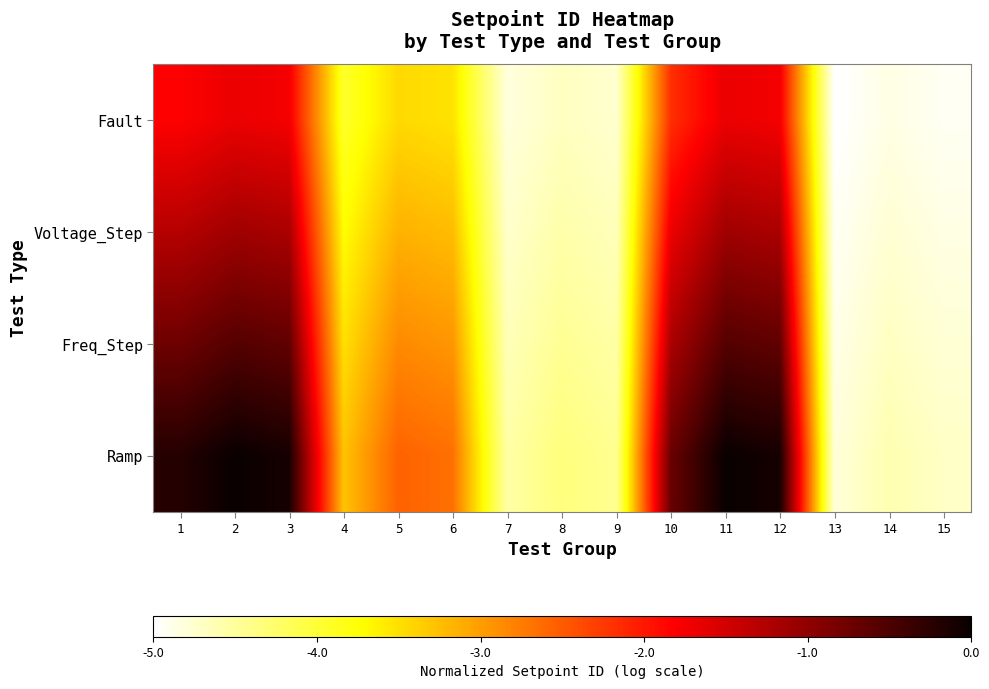

Which category has the highest value across all series?

2